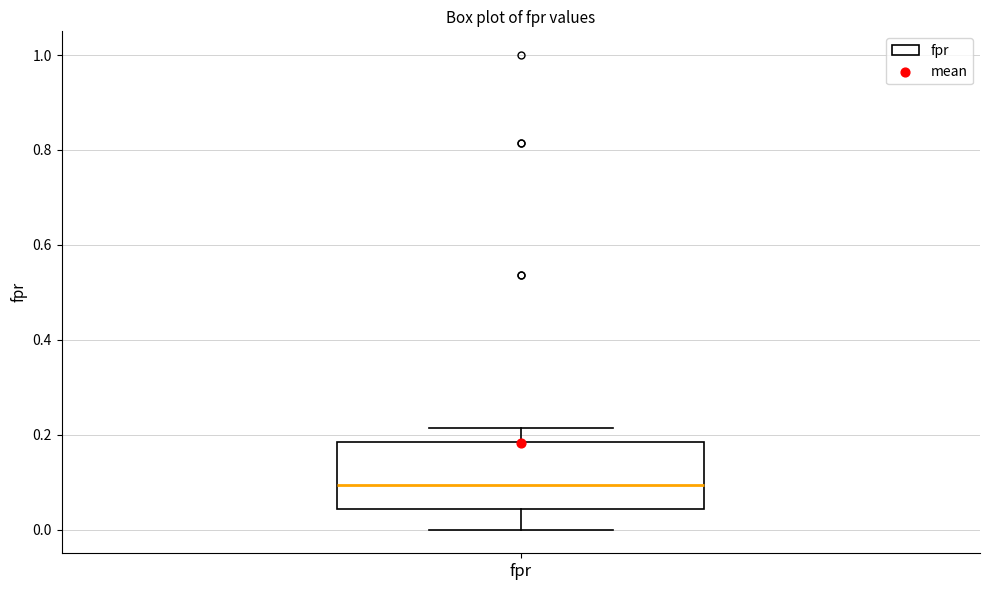

Transcribe this box plot: give where the median line is, the range the box spans, and where the two whiskers end, as read against the y-axis. The values are not printed on the chart, so give them approximately, as read against the axis.

median 0.10, box 0.04 to 0.18, whiskers 0.00 to 0.22